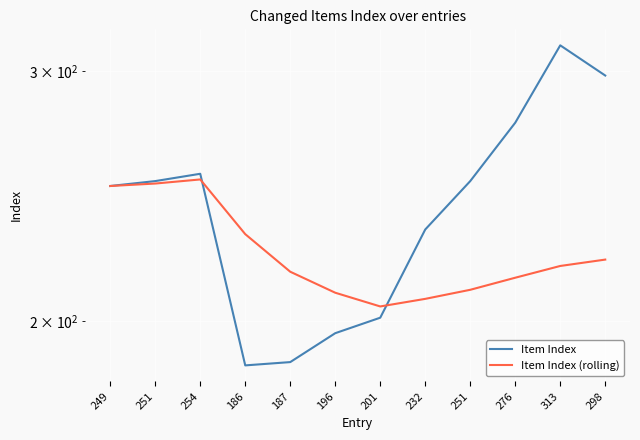

What are all the series names shown in the legend?

Item Index, Item Index (rolling)